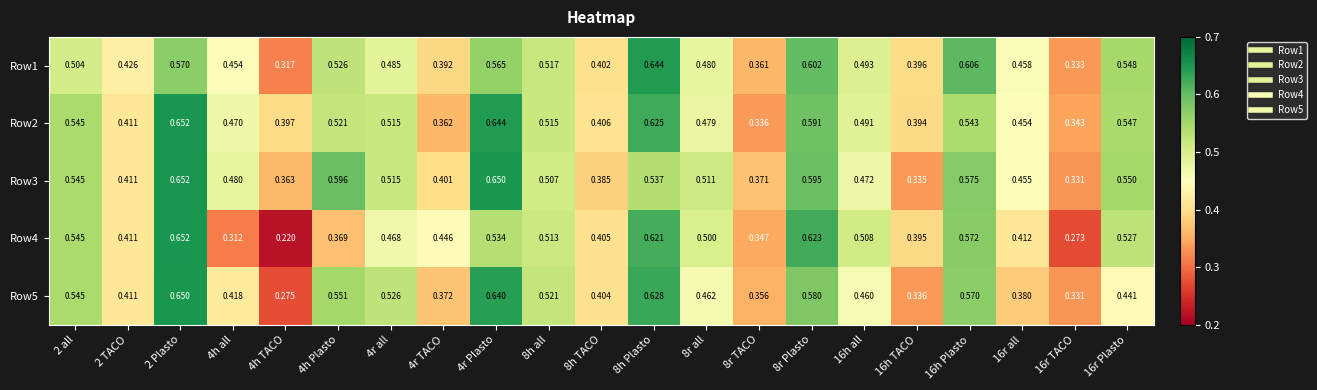

Is the value of Row2 at 2 Plasto greater than the value of Row4 at 16h Plasto?

Yes